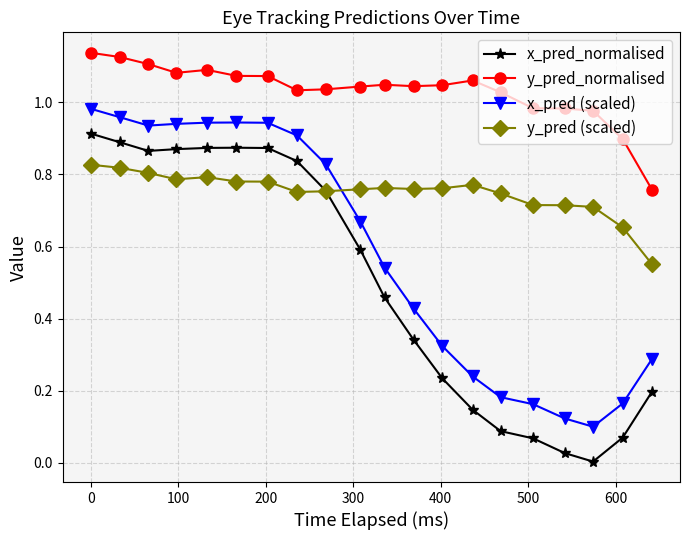

Which series has the largest range (max minus min)?

x_pred_normalised